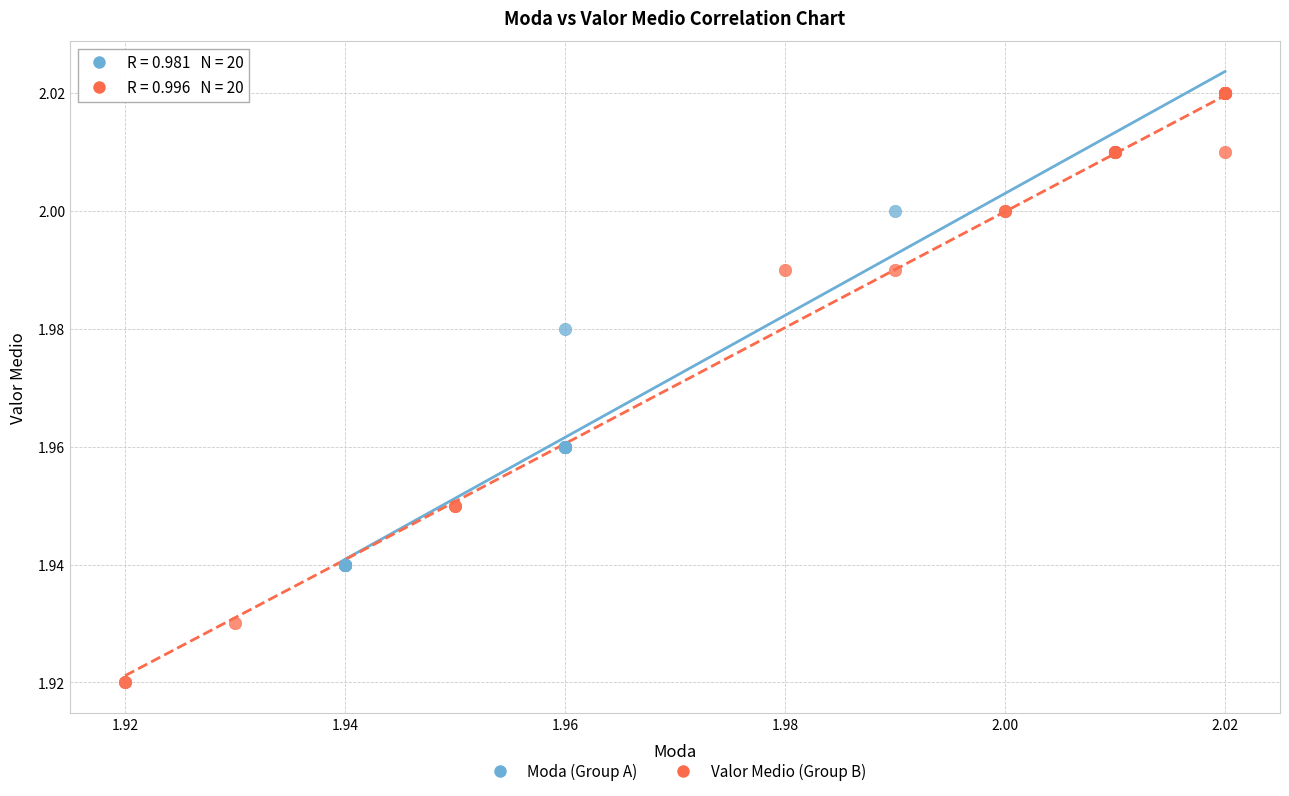

Which series has the largest Y range (max minus min)?

Valor Medio (Group B)